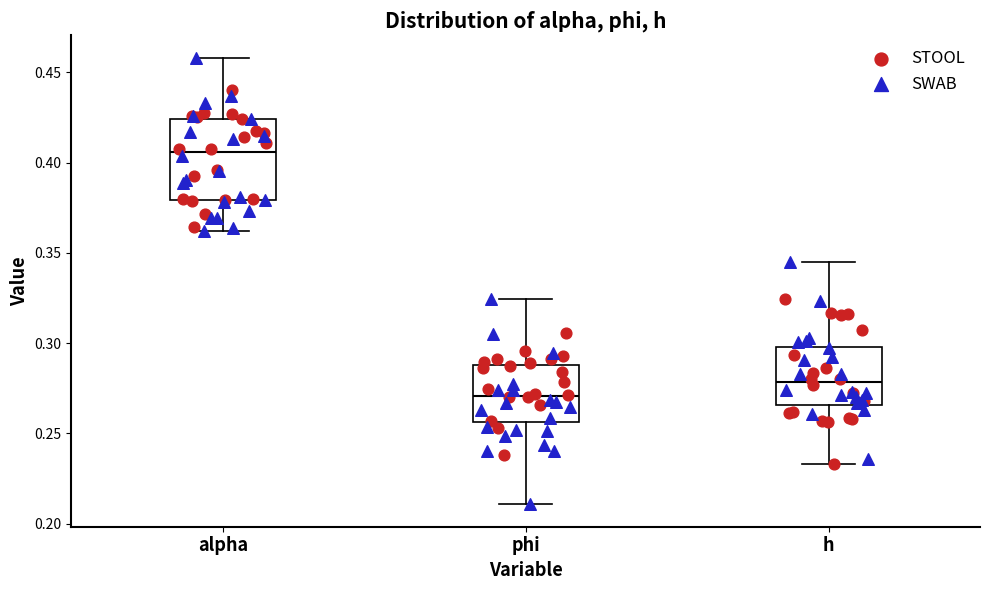

Where does the upper whisker of the box for alpha end on the y-axis? The values are not printed on the chart, so give them approximately, as read against the axis.

0.460